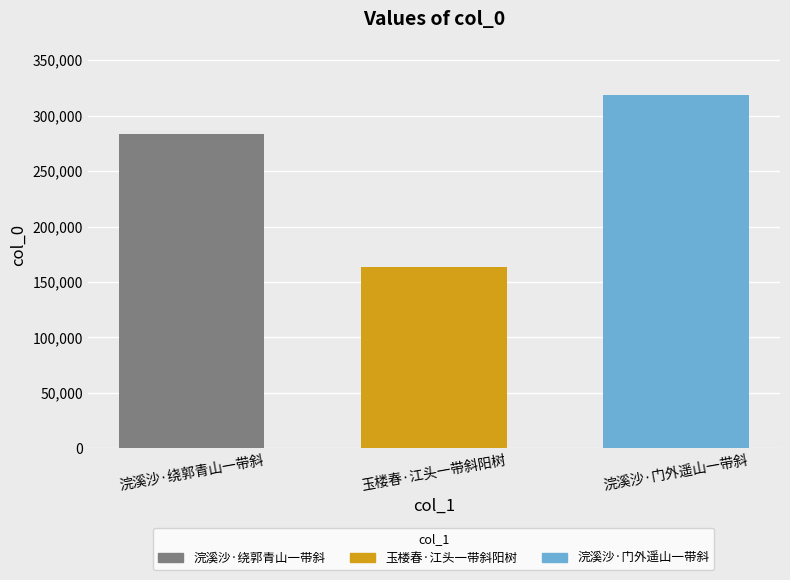

True or false: 浣溪沙·绕郭青山一带斜 has a value of 283837 at 玉楼春·江头一带斜阳树.

True